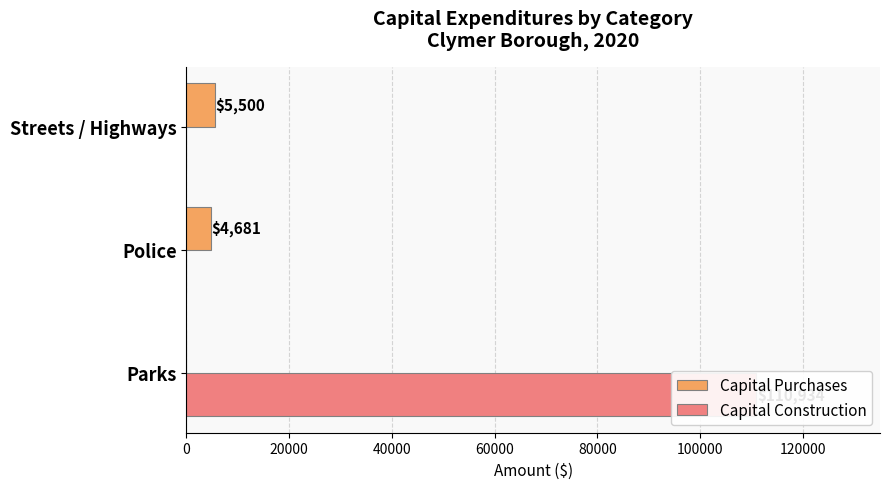

How many data points in Capital Purchases are less than 4681?

1